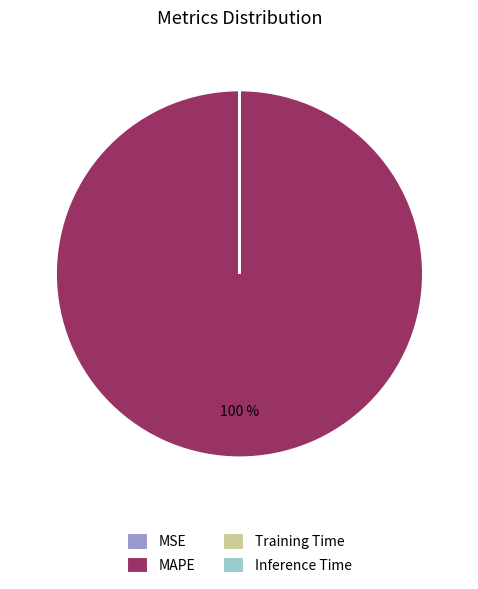

To the nearest percent, what is the average slice percentage?

25%